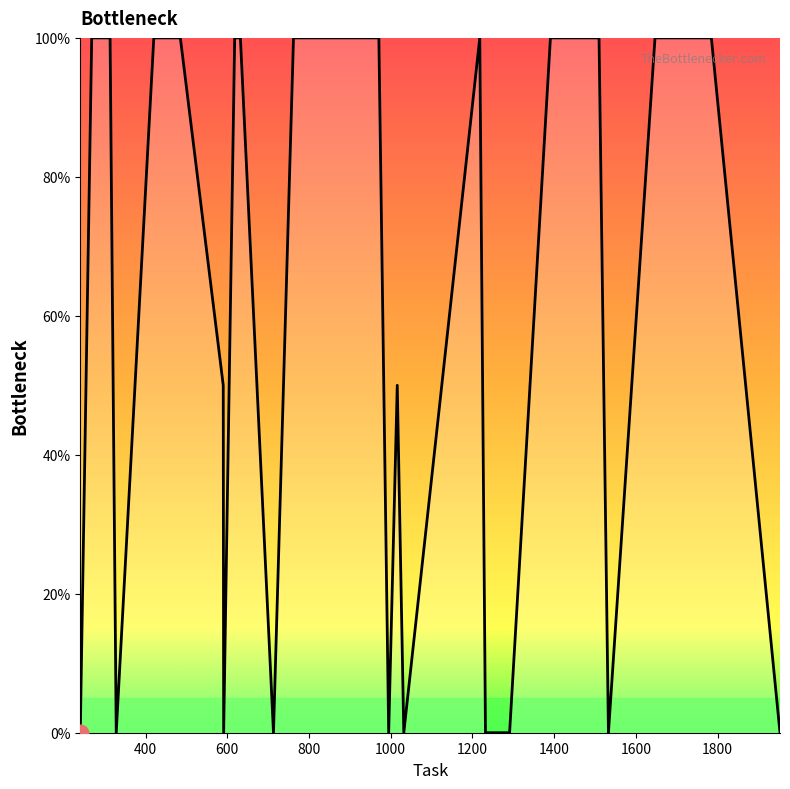

What is the difference between the maximum and minimum values?

100